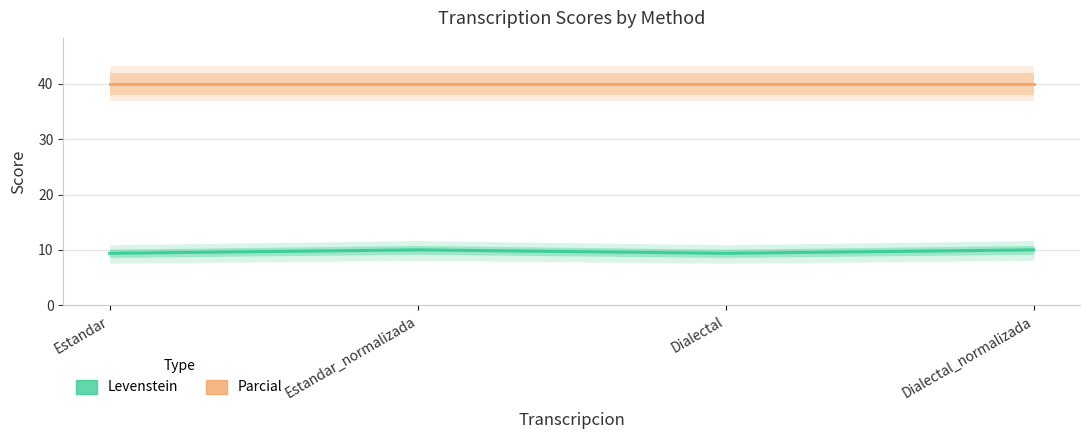

True or false: Parcial has a value of 40.0 at Dialectal_normalizada.

True